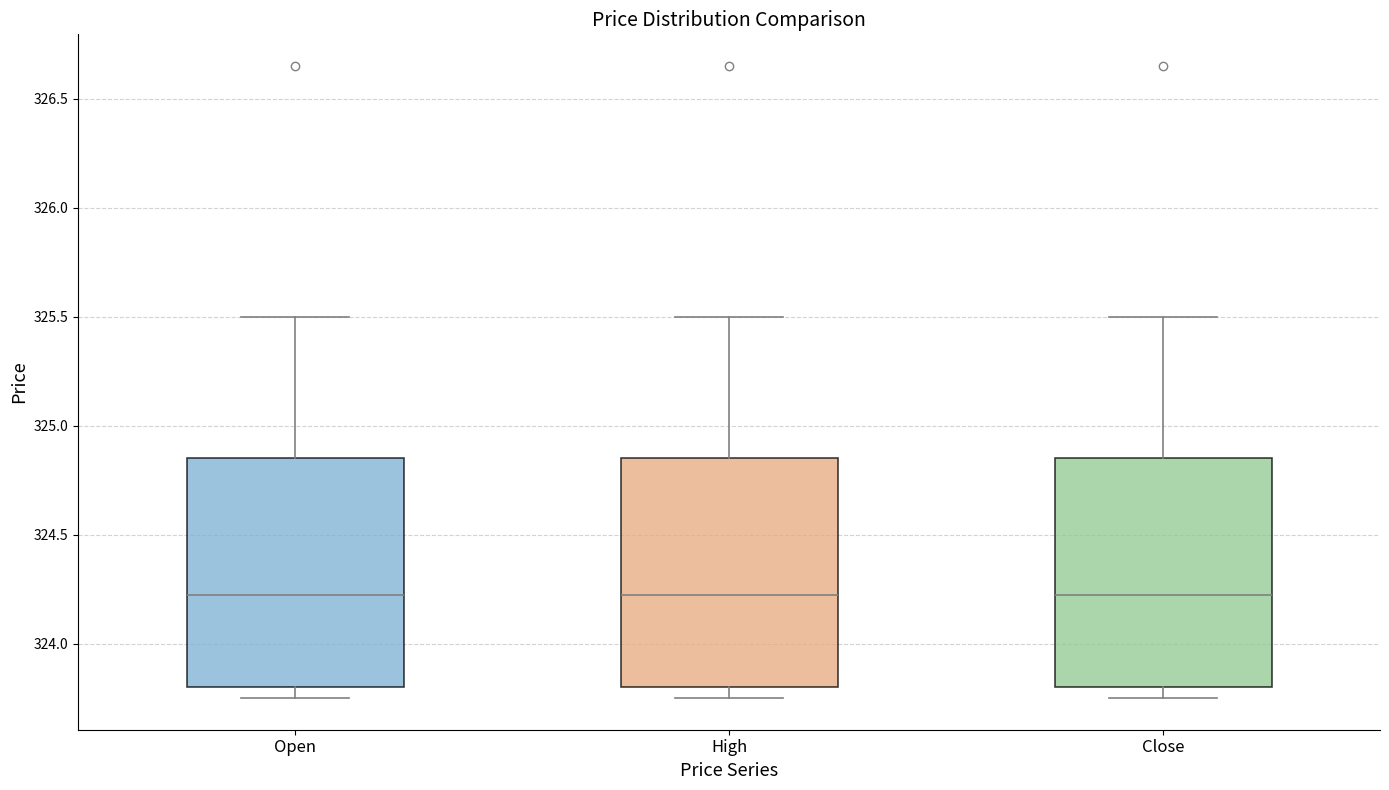

Reading left to right, transcribe this box plot: for each box, give where its median line is, the range the box spans, and where its two whiskers end, as read against the y-axis. The values are not printed on the chart, so give them approximately, as read against the axis.

Open: median 324.25, box 323.80 to 324.85, whiskers 323.75 to 325.50
High: median 324.25, box 323.80 to 324.85, whiskers 323.75 to 325.50
Close: median 324.25, box 323.80 to 324.85, whiskers 323.75 to 325.50